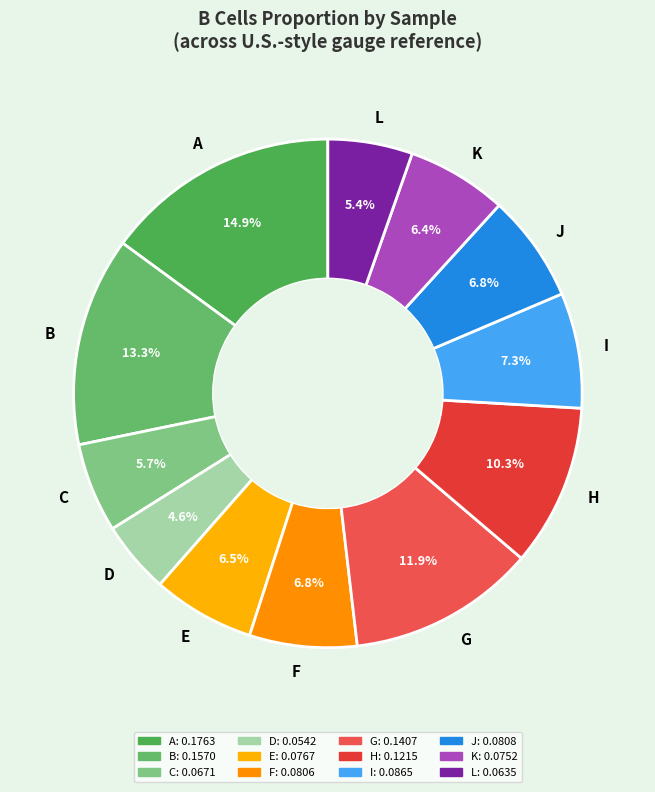

To the nearest percent, what is the difference between the D and C slice percentages?

1%